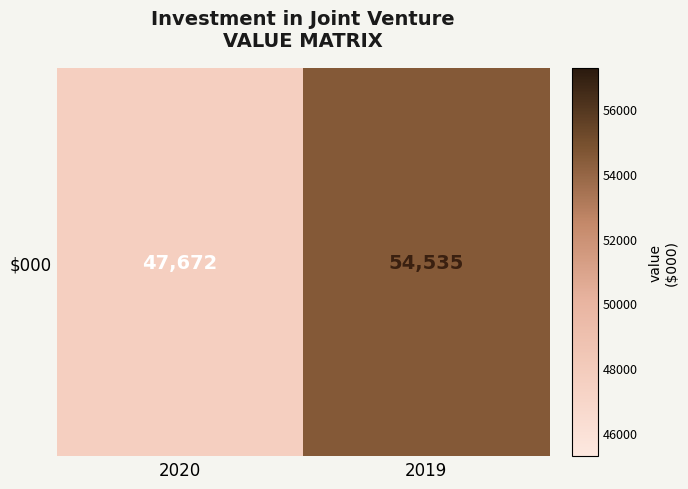

How many series are shown in this chart?

1